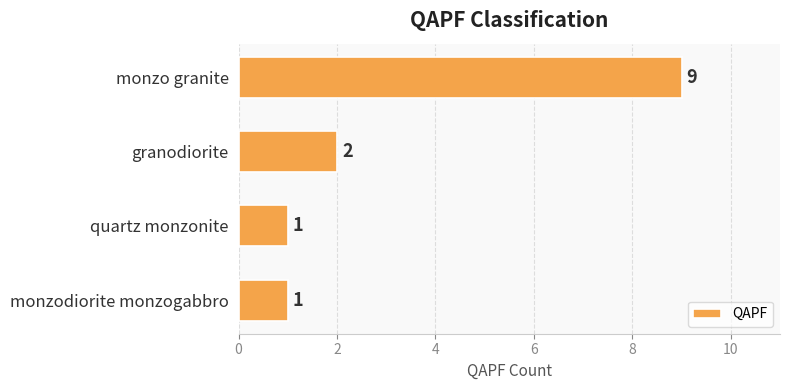

What position from the bottom is monzodiorite monzogabbro?

1